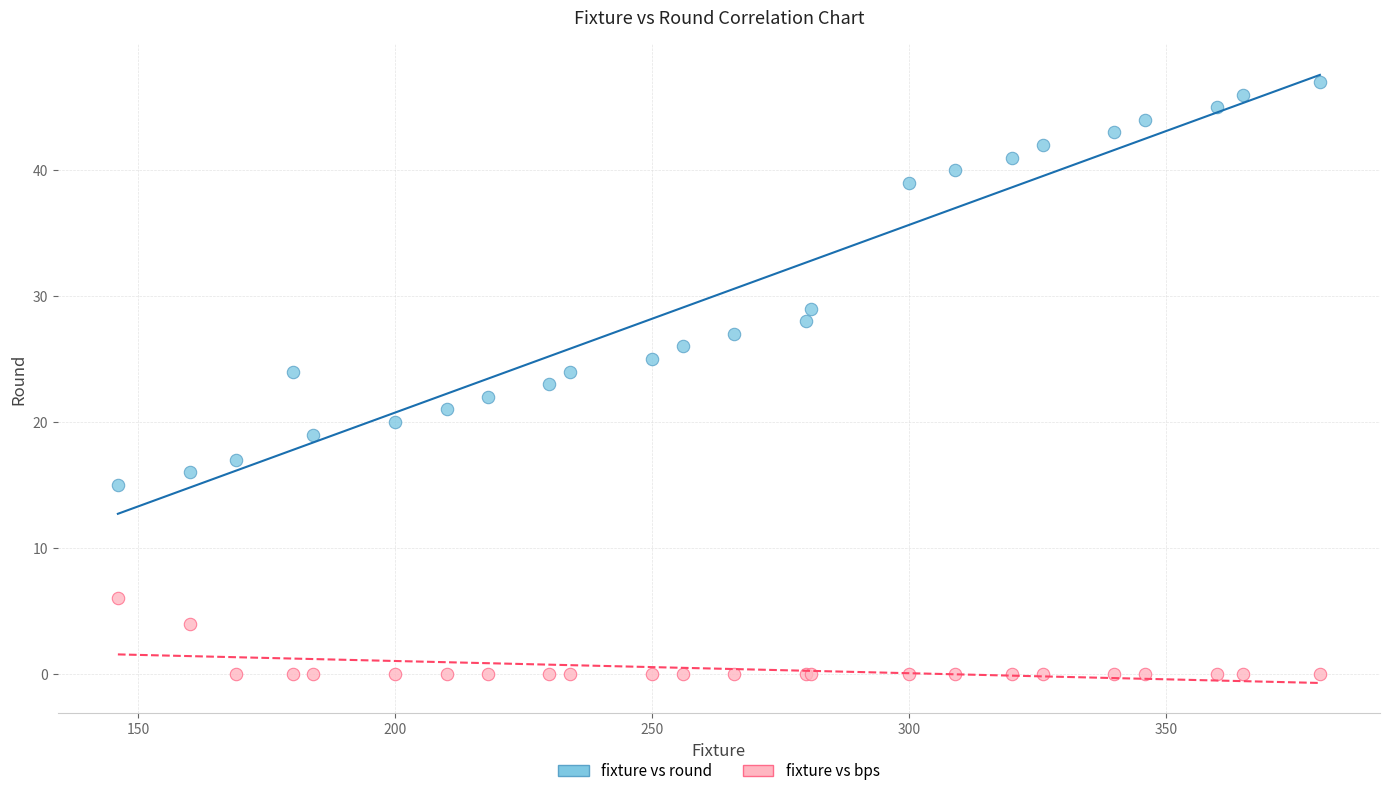

What is the X range (max minus min) for the scatter plot?

234